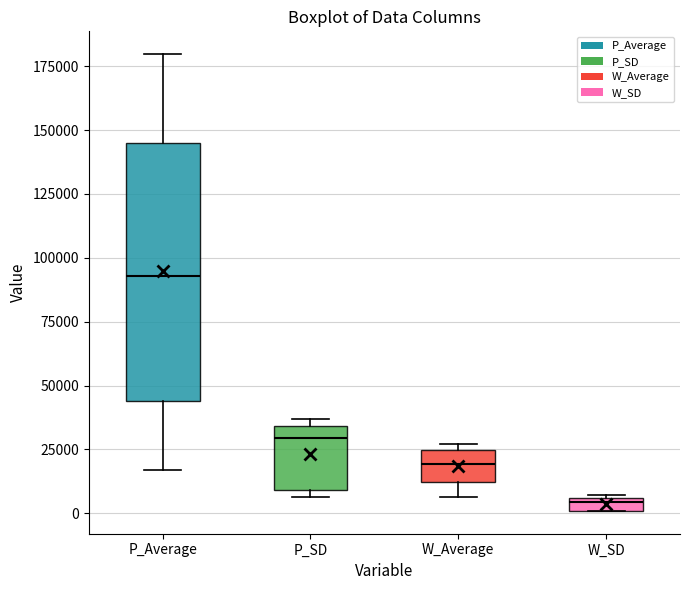

Which box is the tallest, from its lower edge to its upper edge?

P_Average